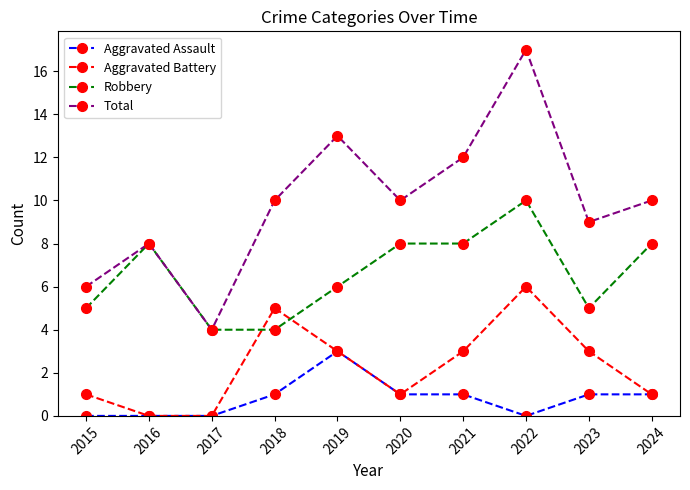

At which label does Total reach its peak?

2022